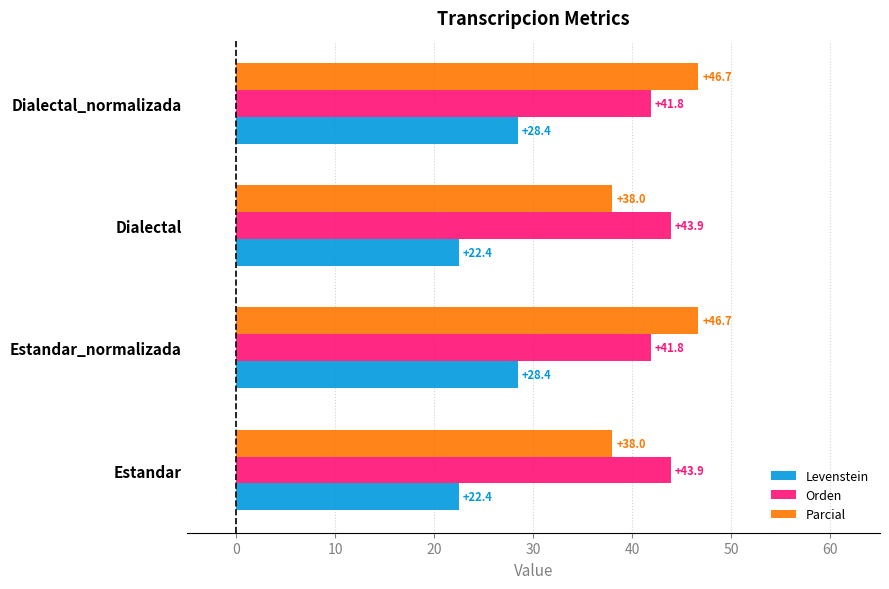

What is the difference between the maximum and minimum values in the Parcial series?

8.7